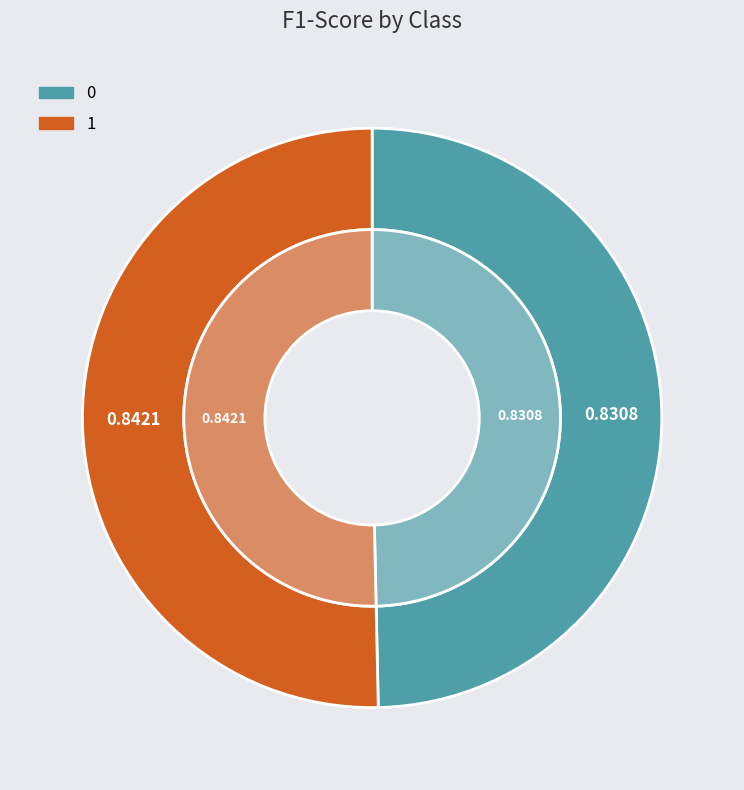

What percentage is NOT represented by 0?

50.3%